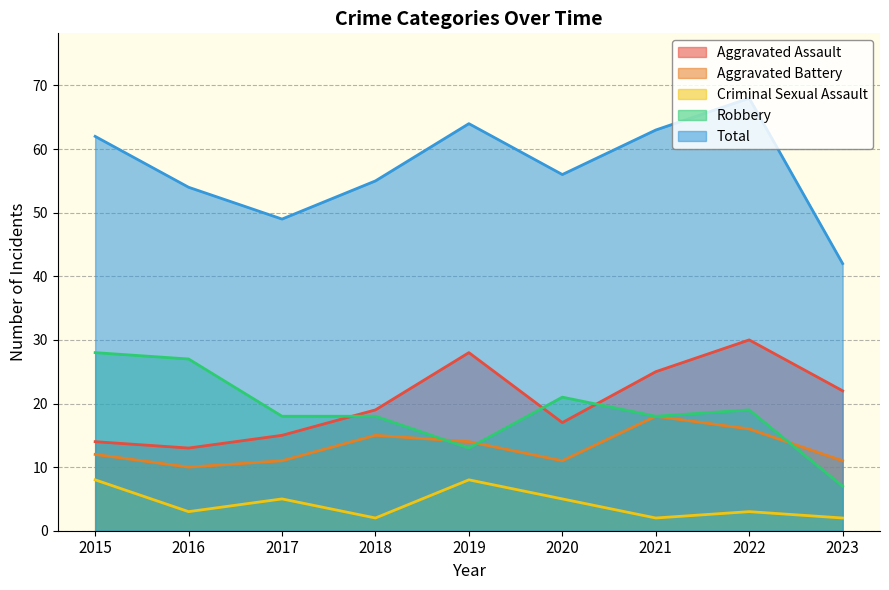

Is it true that Robbery equals 2 at 2023?

False